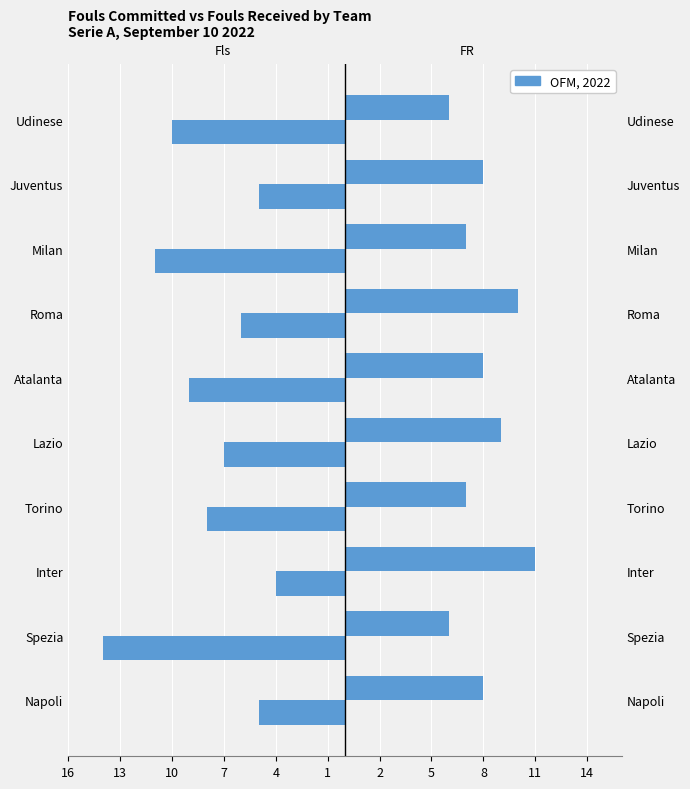

What is the sum of all FR (Fouls Received) values?

80